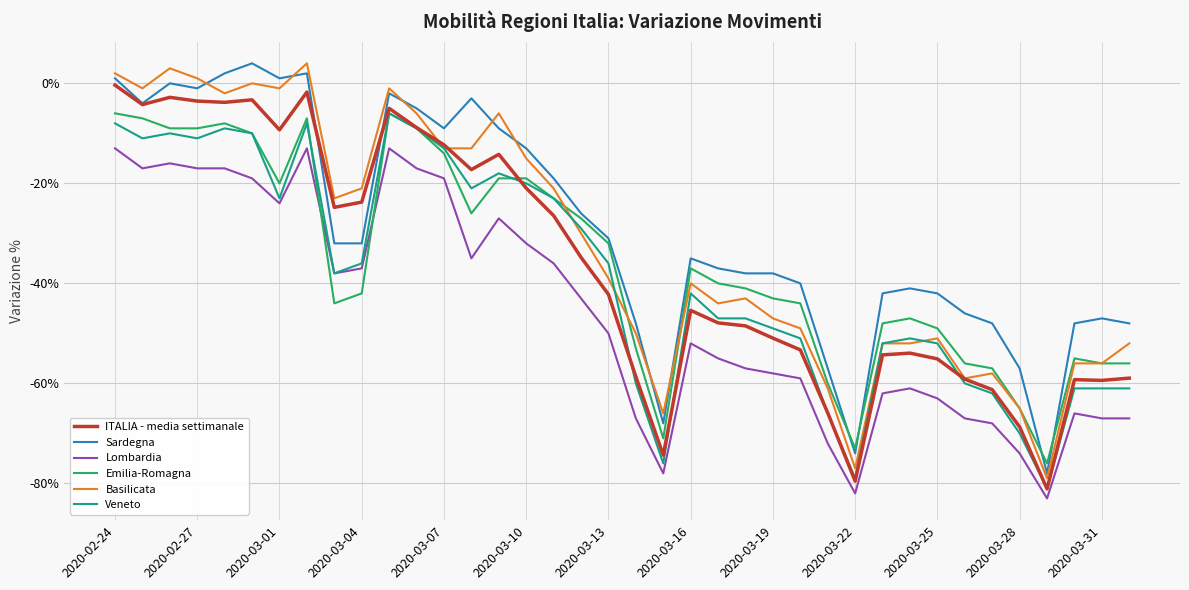

After their last crossing, which series has the higher values: Basilicata or Veneto?

Basilicata